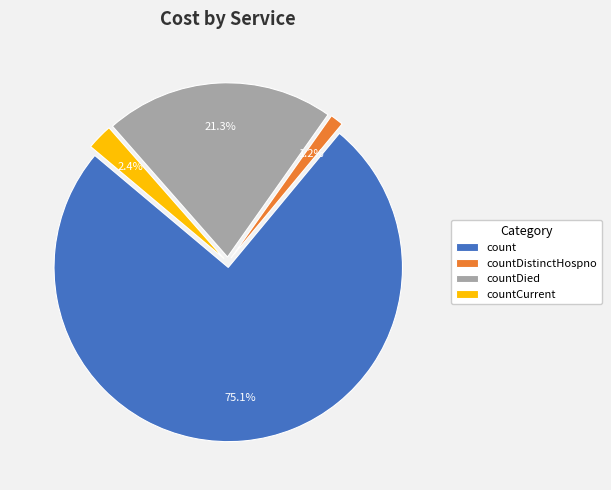

How many segments does this pie chart have?

4